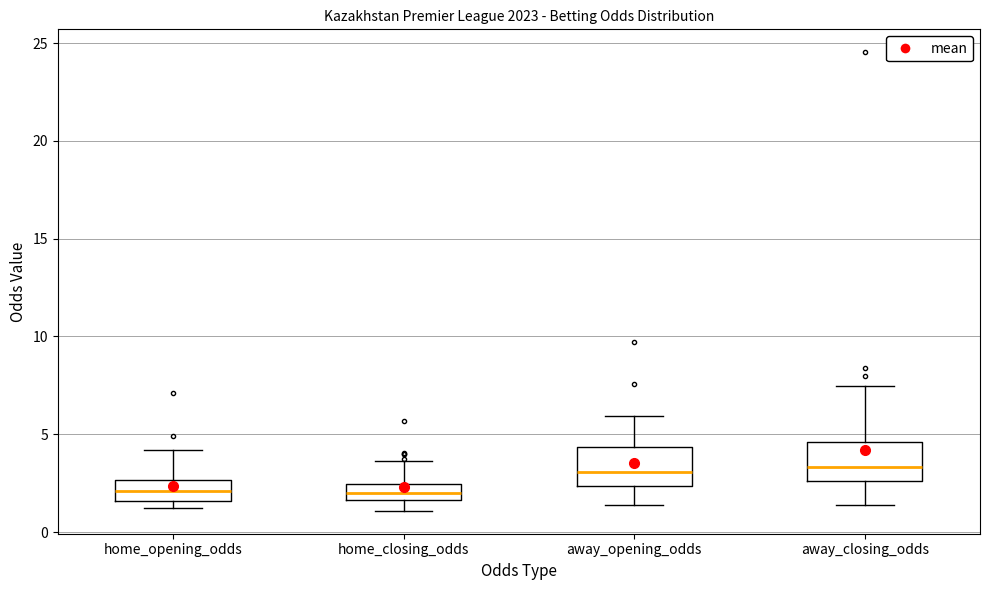

Reading left to right, read every box against the y-axis: the position of its median line, the range the box covers, and the ends of its whiskers. The values are not printed on the chart, so give them approximately, as read against the axis.

home_opening_odds: median 2.0, box 1.5 to 2.5, whiskers 1.0 to 4.0
home_closing_odds: median 2.0, box 1.5 to 2.5, whiskers 1.0 to 3.5
away_opening_odds: median 3.0, box 2.5 to 4.5, whiskers 1.5 to 6.0
away_closing_odds: median 3.5, box 2.5 to 4.5, whiskers 1.5 to 7.5